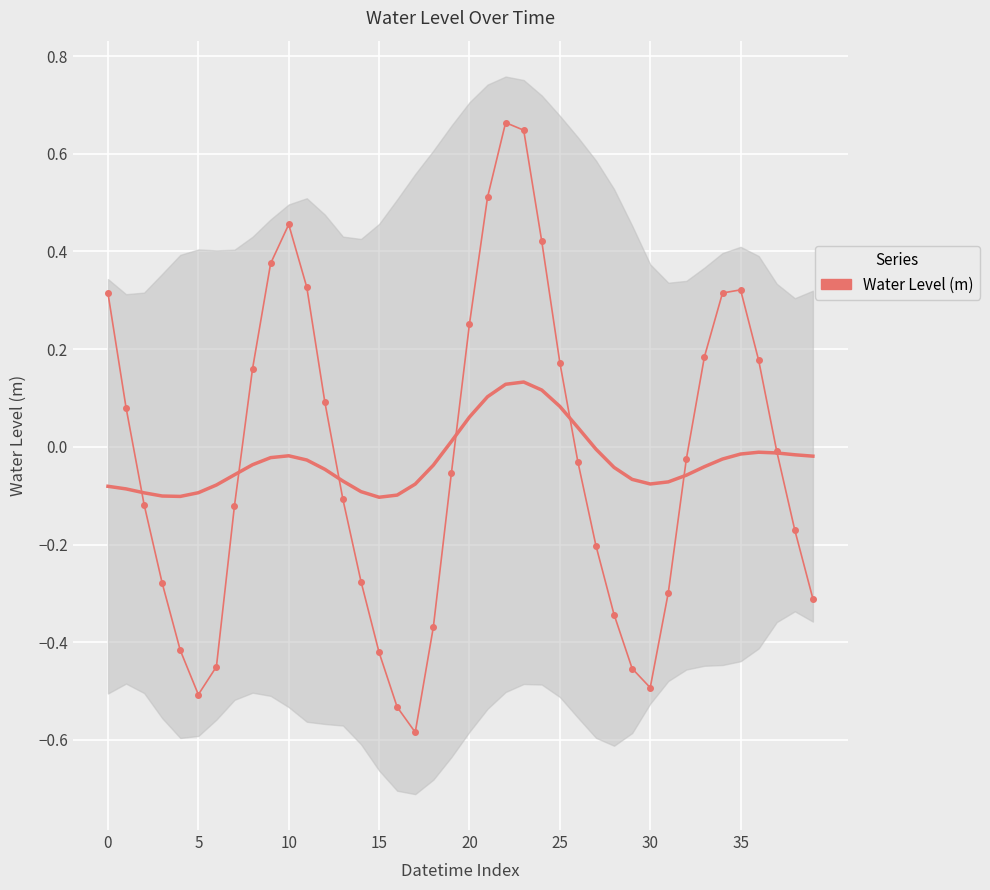

What value does the data have at 24?

0.4